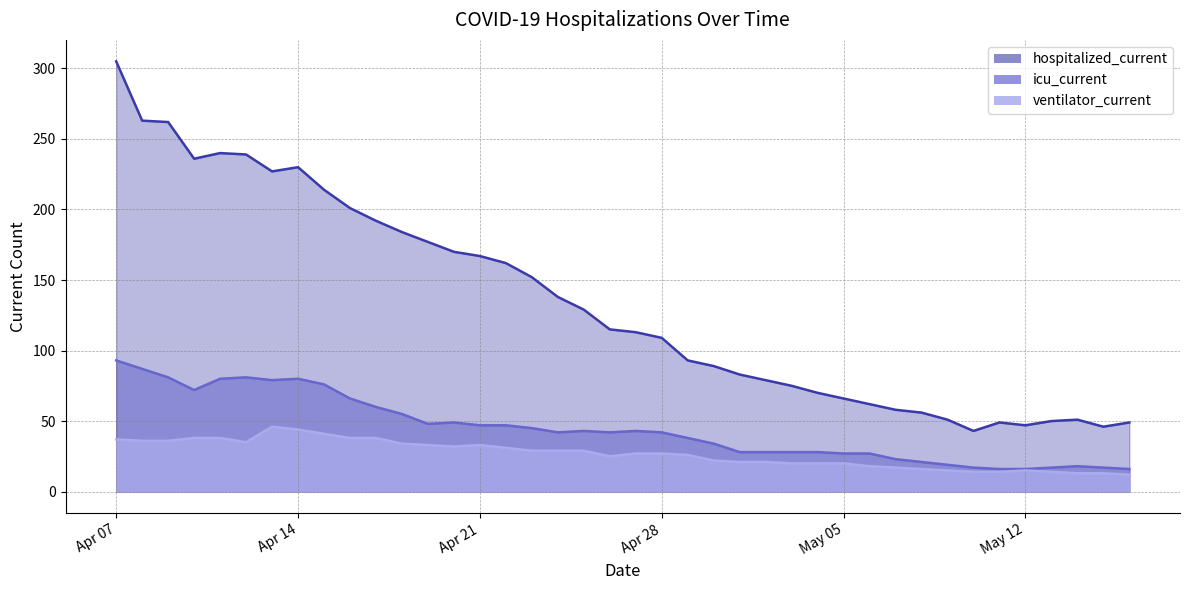

Does the chart have visible grid lines?

Yes